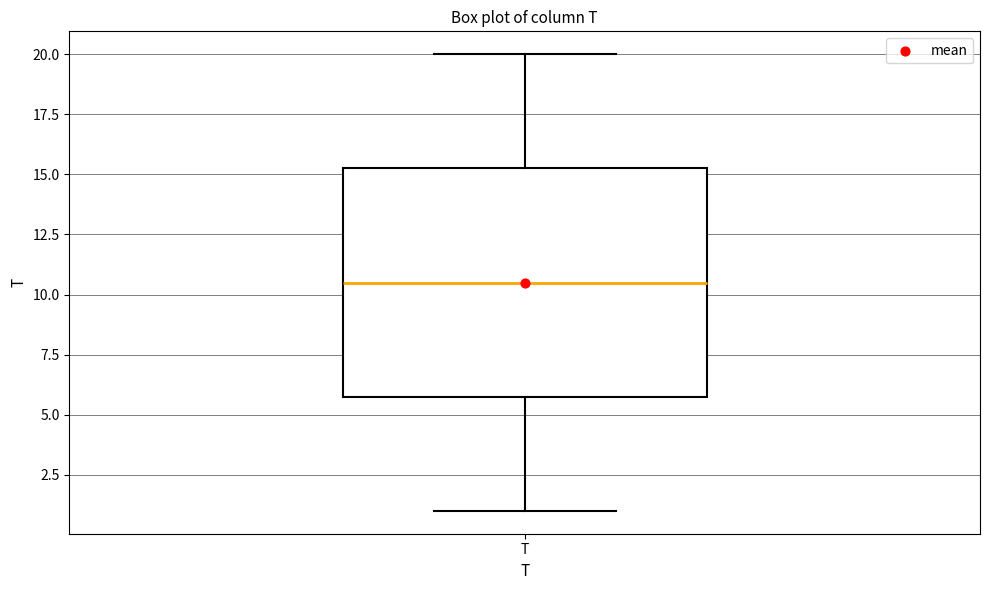

Where is the lower edge of the box for T on the y-axis? The values are not printed on the chart, so give them approximately, as read against the axis.

6.0